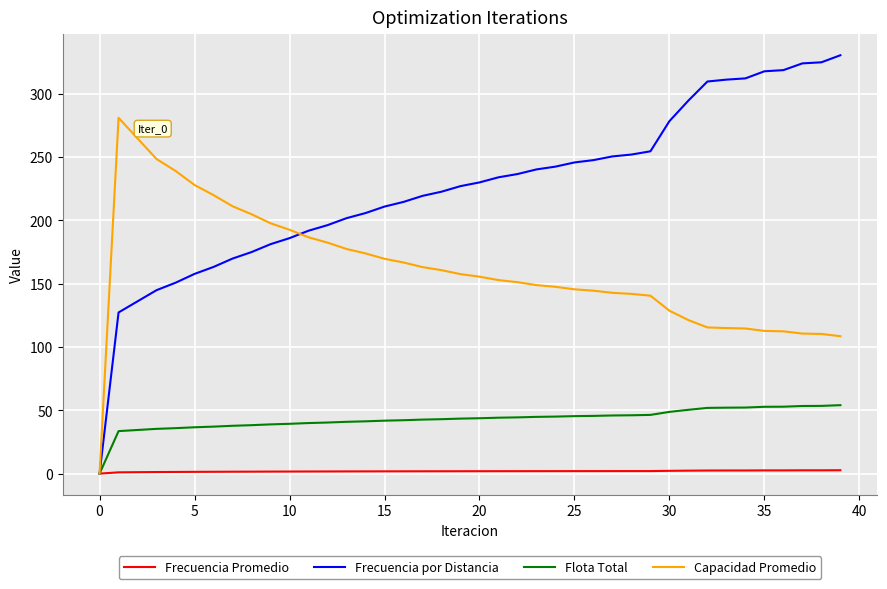

What is the average value of the Flota Total series?

42.9